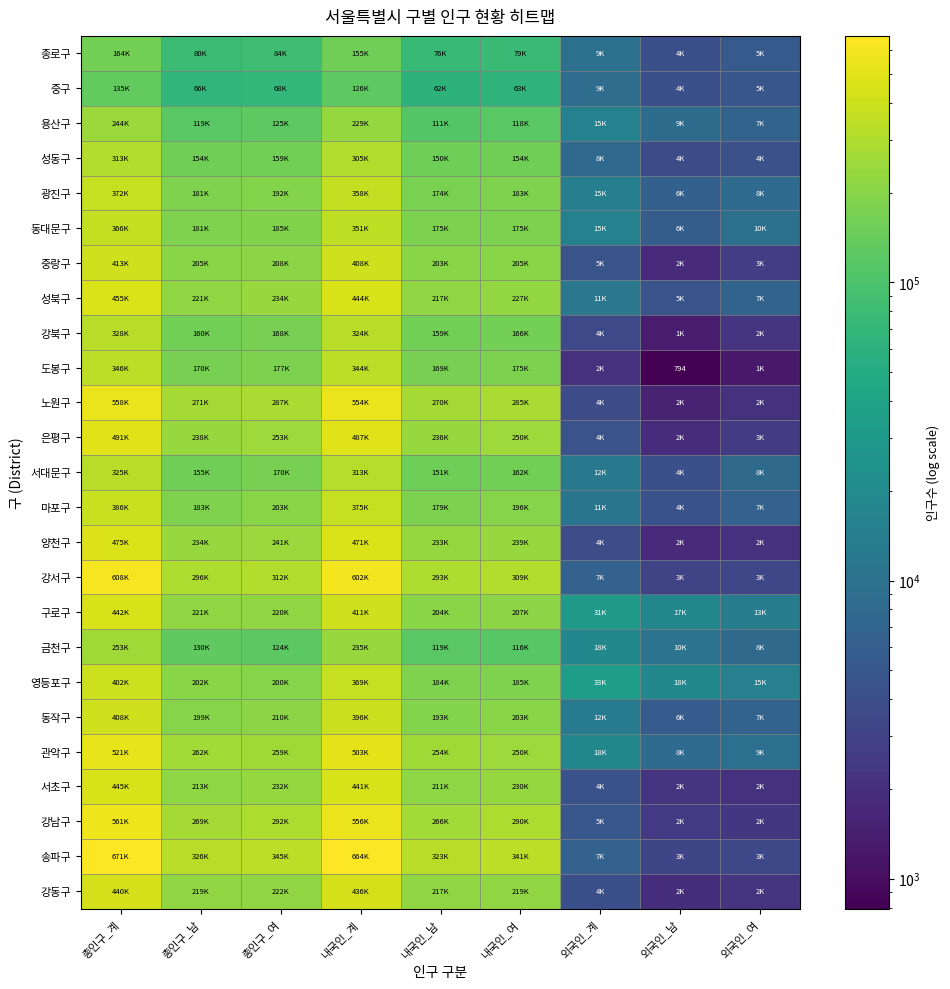

At how many categories does at least one series exceed 145133?

6